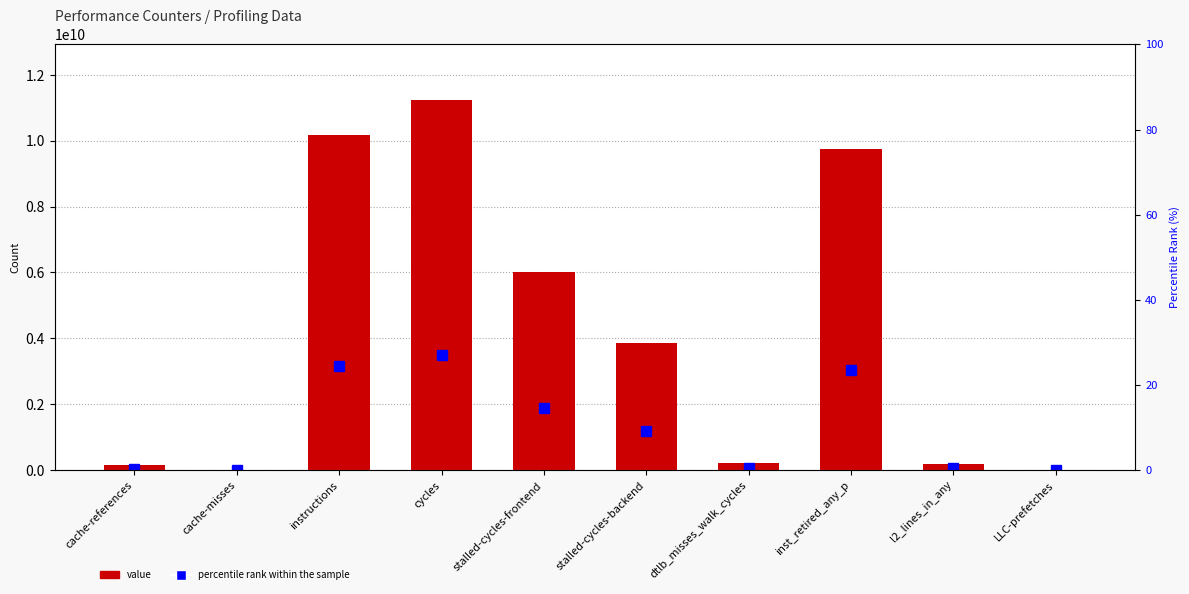

Reading right to left, extract all data points from this chart.

value: LLC-prefetches=16335049.0	l2_lines_in_any=192178784.0	inst_retired_any_p=9745421026.0	dtlb_misses_walk_cycles=226320190.0	stalled-cycles-backend=3844931354.0	stalled-cycles-frontend=6025344240.0	cycles=11240529637.0	instructions=10182876770.0	cache-misses=11793207.0	cache-references=153737037.0
percentile rank within the sample: LLC-prefetches=0.0	l2_lines_in_any=0.5	inst_retired_any_p=23.4	dtlb_misses_walk_cycles=0.5	stalled-cycles-backend=9.2	stalled-cycles-frontend=14.5	cycles=27.0	instructions=24.5	cache-misses=0.0	cache-references=0.4